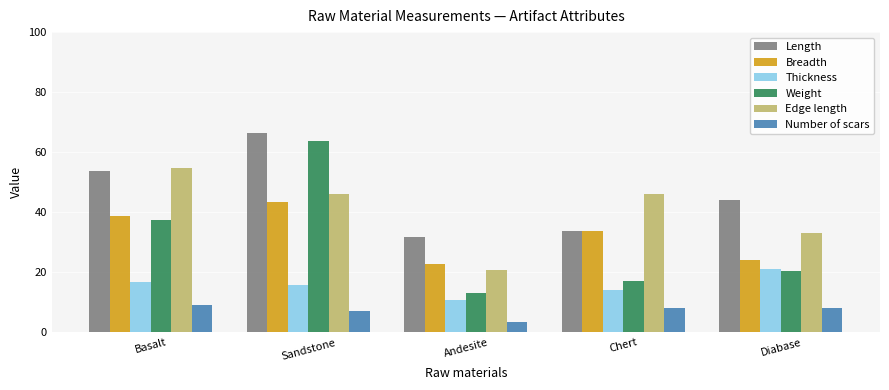

What is the value of the Thickness bar at the 1st from the left?

16.9